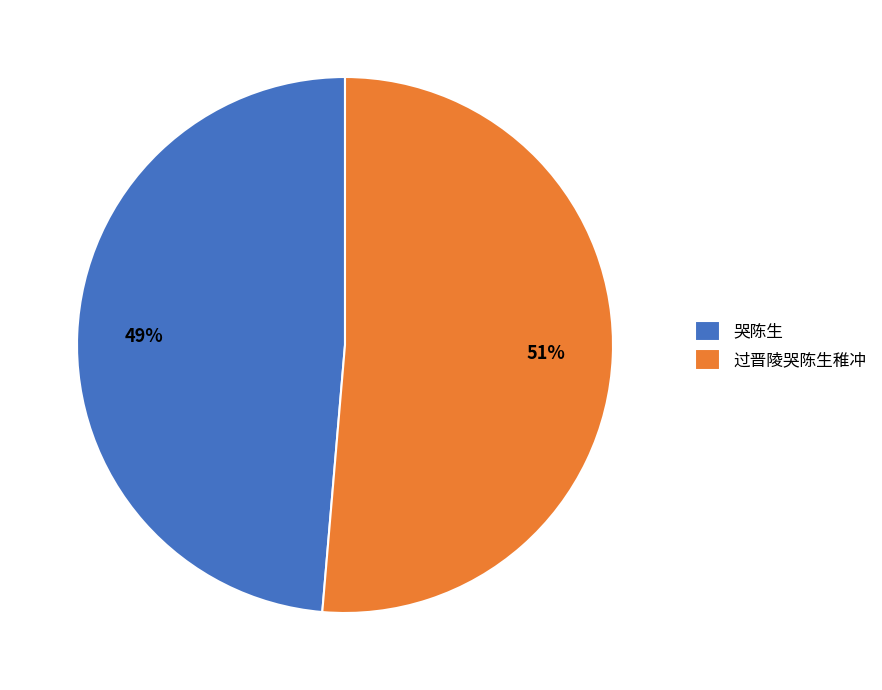

What is the smallest slice in the pie chart?

哭陈生